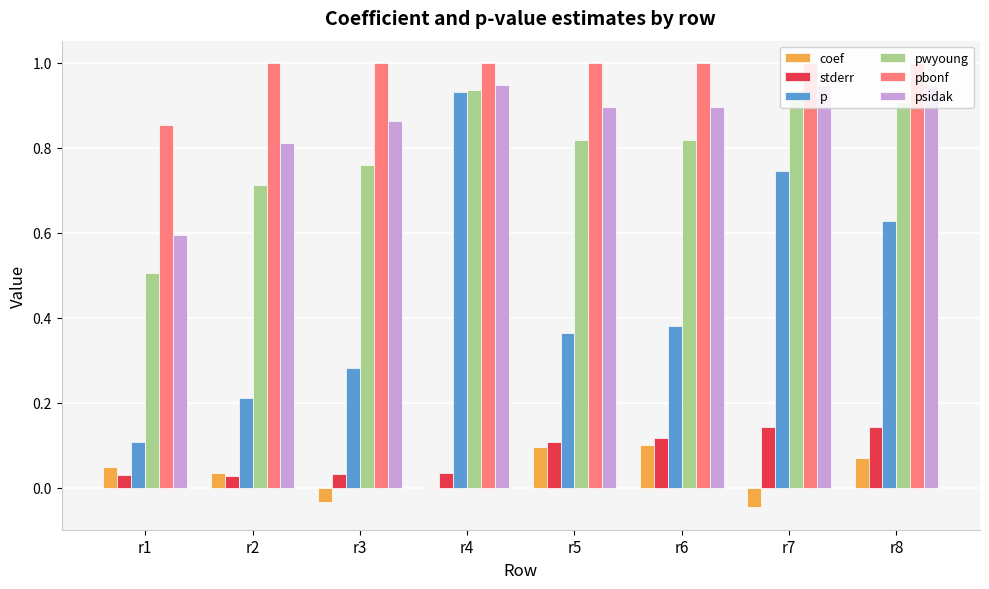

Between r1 and r2, which series saw the biggest shift?

psidak